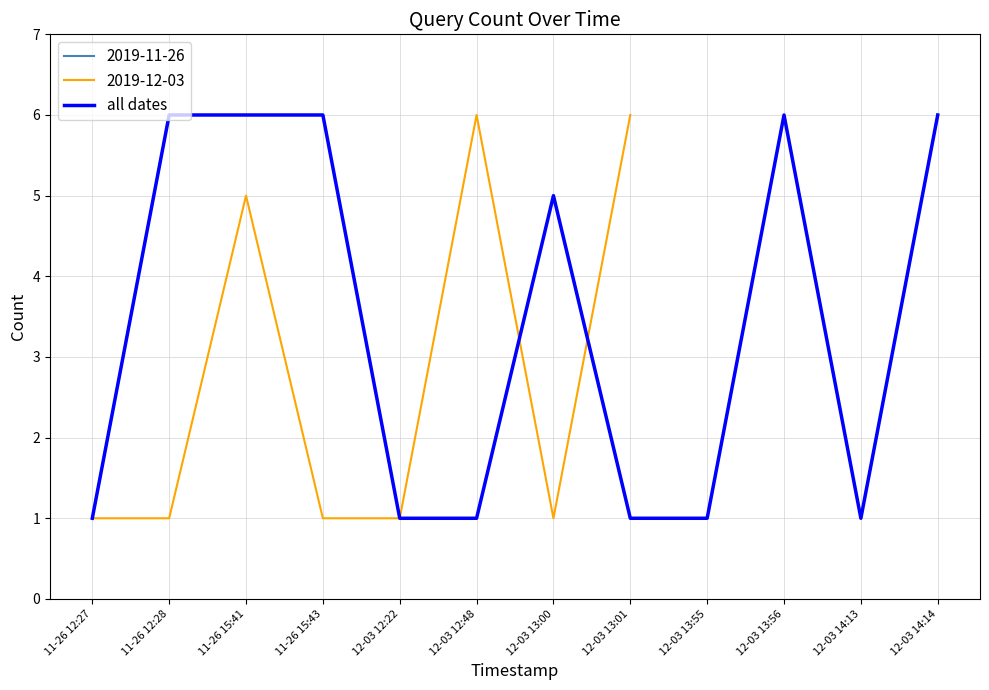

The chart shows a value of 6 at 12-03 14:14. True or false?

True